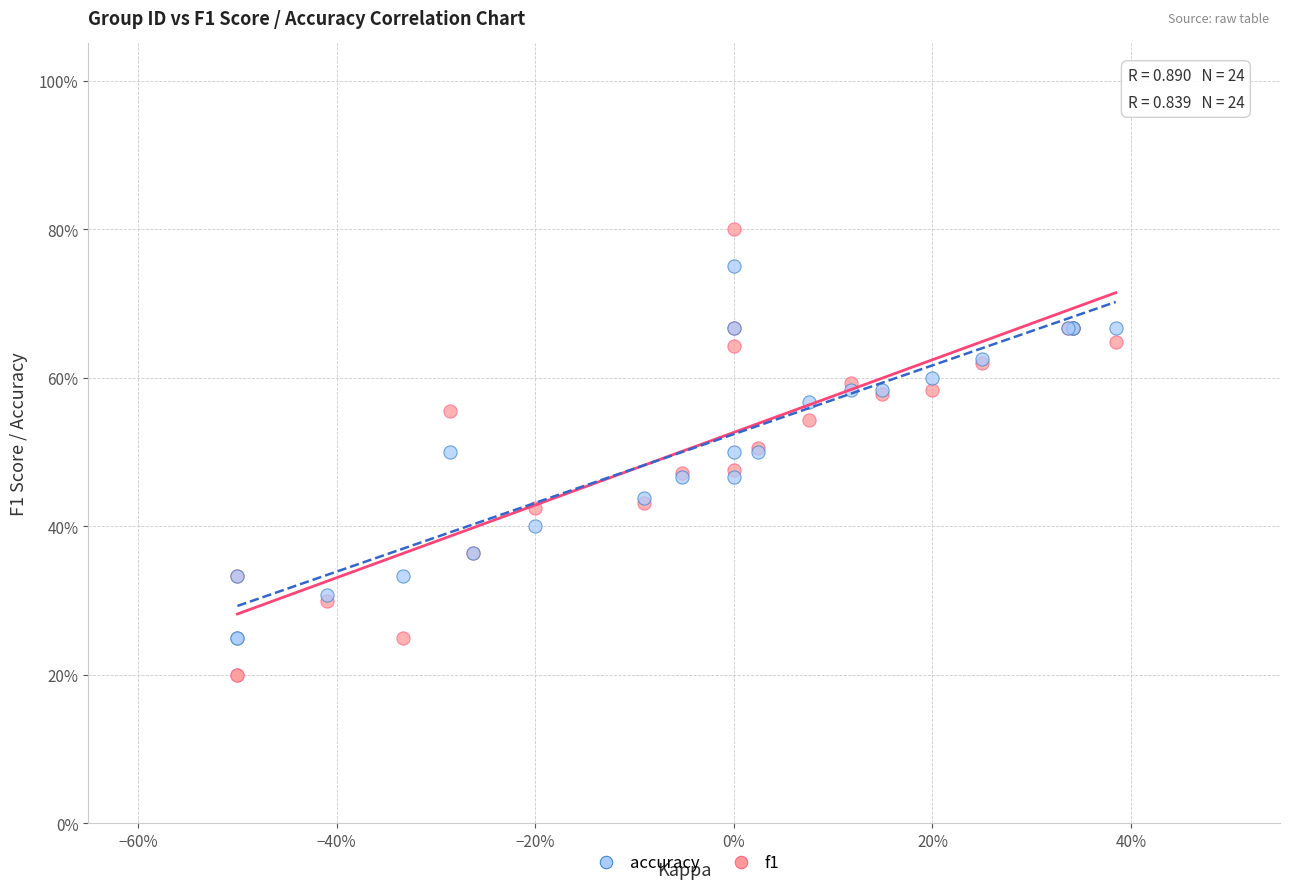

Which series has the largest Y range (max minus min)?

f1